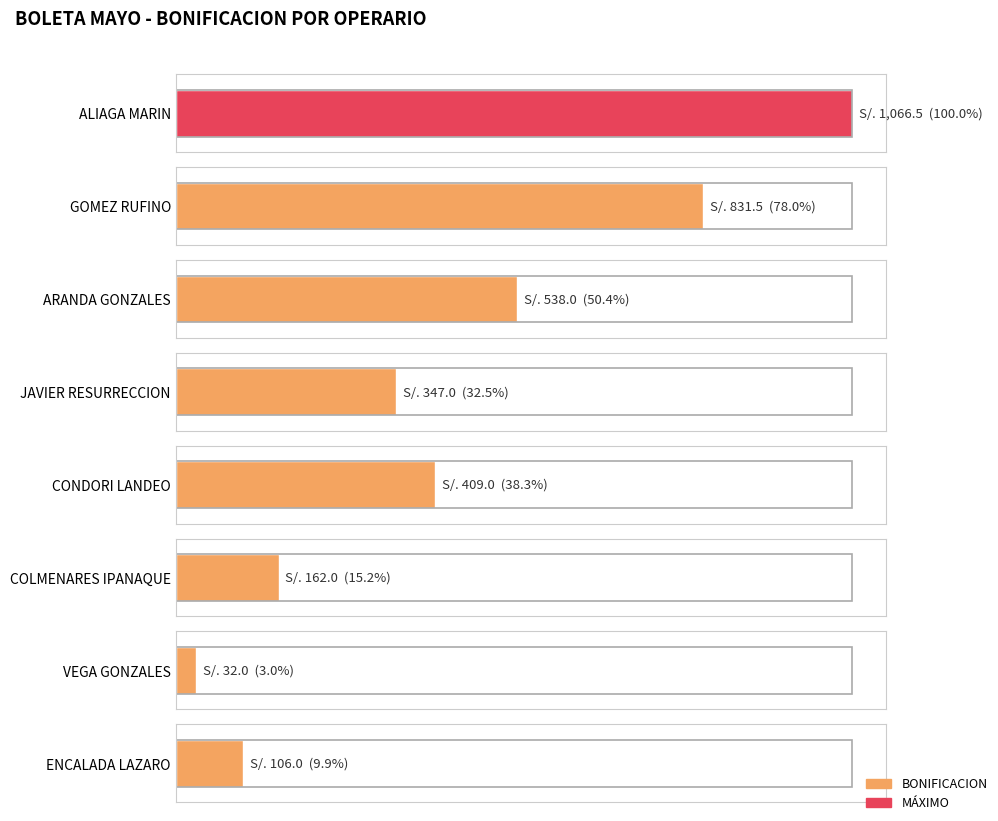

Count the number of categories in the chart.

8